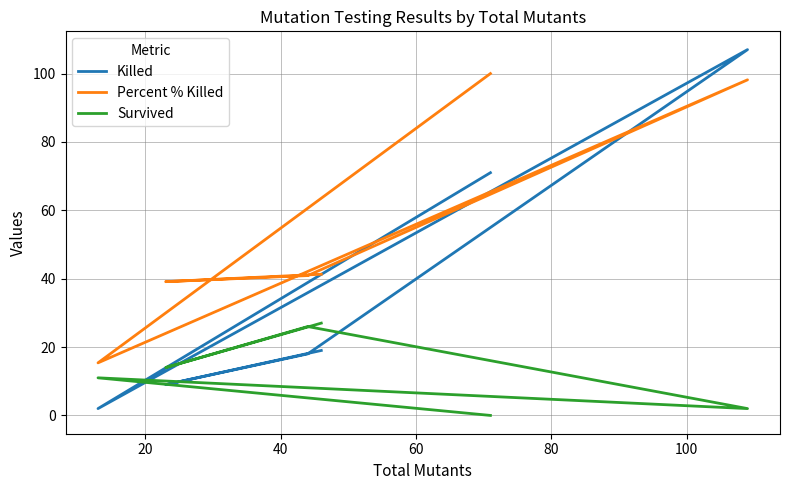

What is the value of the Percent % Killed point at the 1st from the left?

100.0